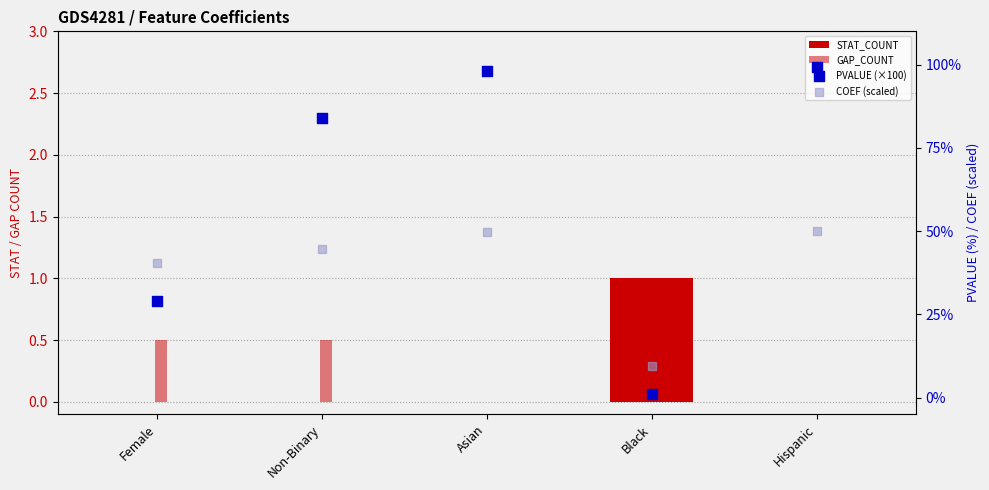

Which series contains the highest Y value?

PVALUE (×100)